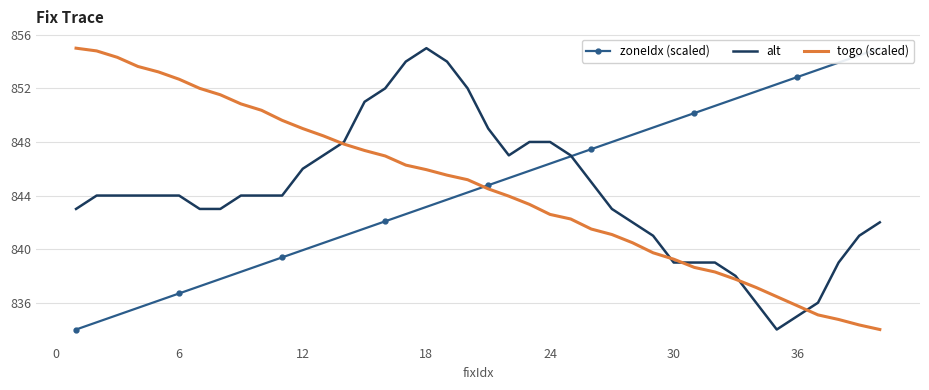

Is it true that togo (scaled) equals 849.0 at 12?

True